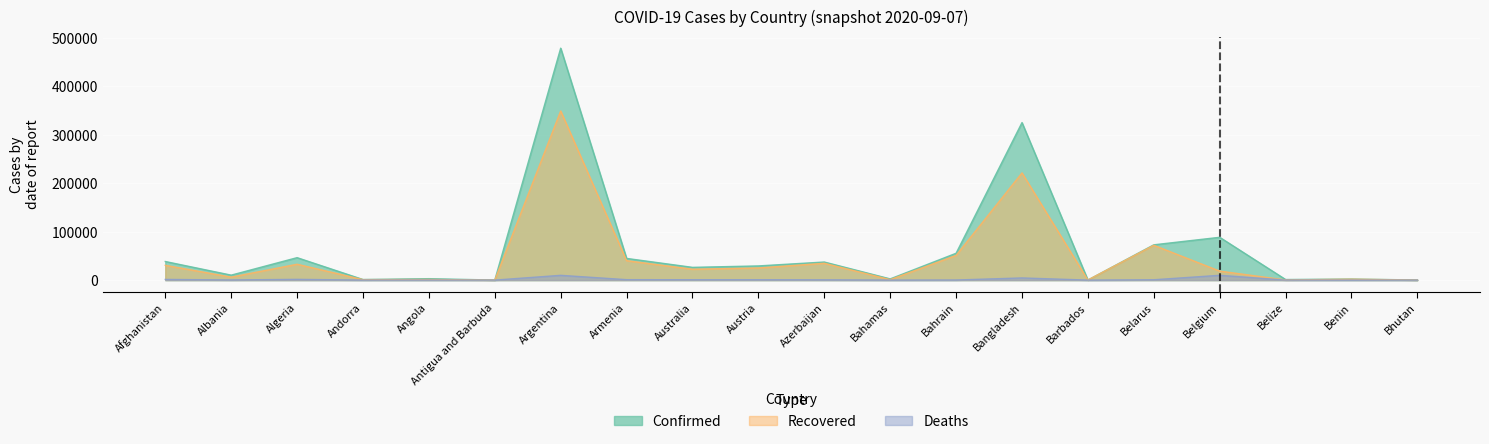

At which category does Deaths reach its first local peak?

Algeria